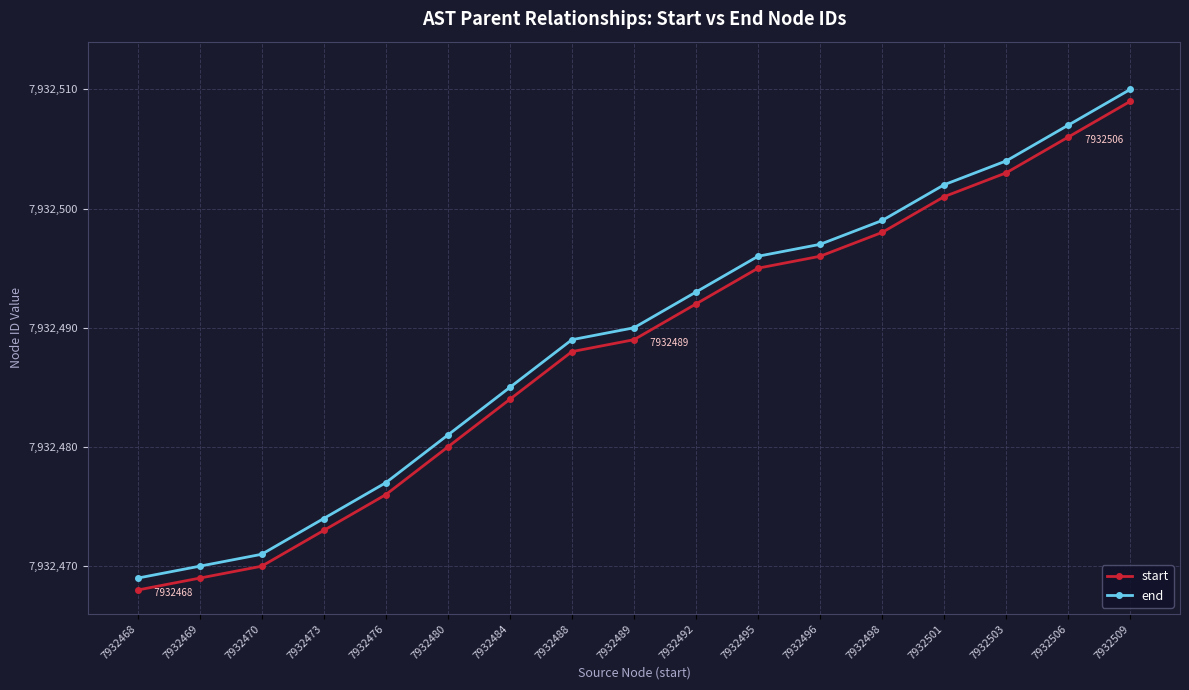

Is it true that start equals 5299334 at 7932470?

False